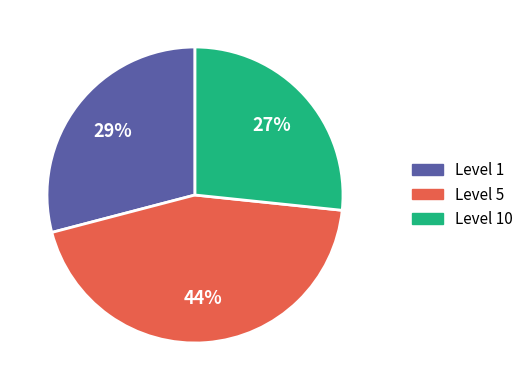

Rank the categories by value from lowest to highest.

Level 10, Level 1, Level 5